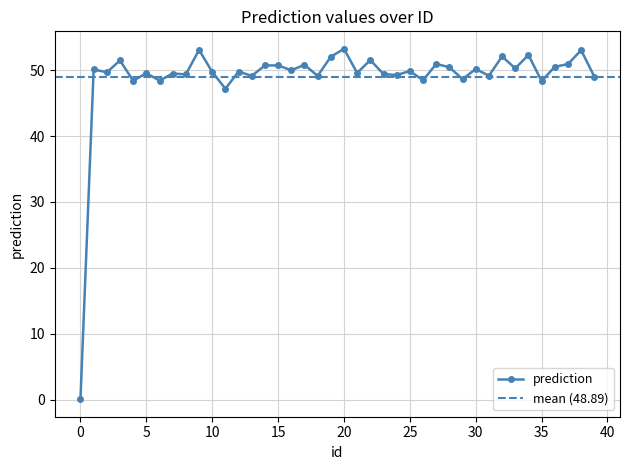

The chart shows a value of 32.2 at 26. True or false?

False